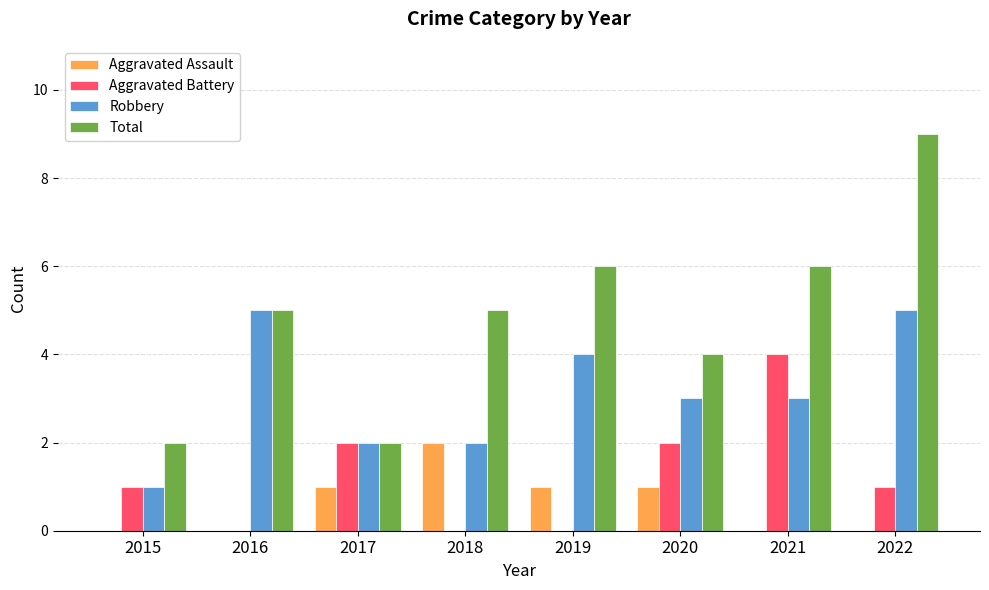

Which series has the largest total across all categories?

Total